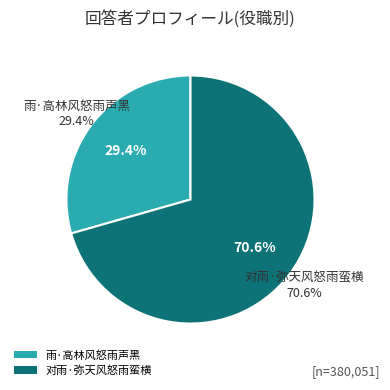

To the nearest percent, what is the average slice percentage?

50%